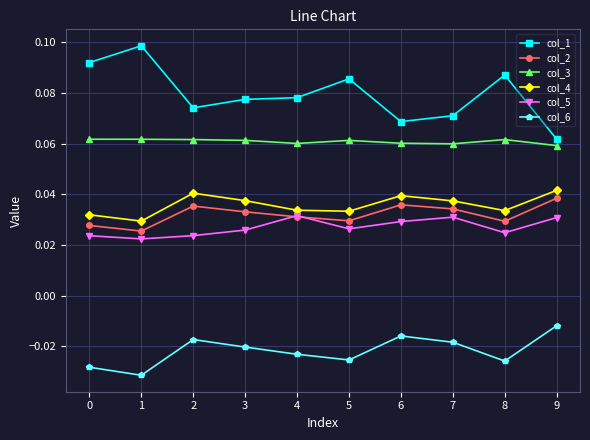

What is the total value across all series at 3?

0.2